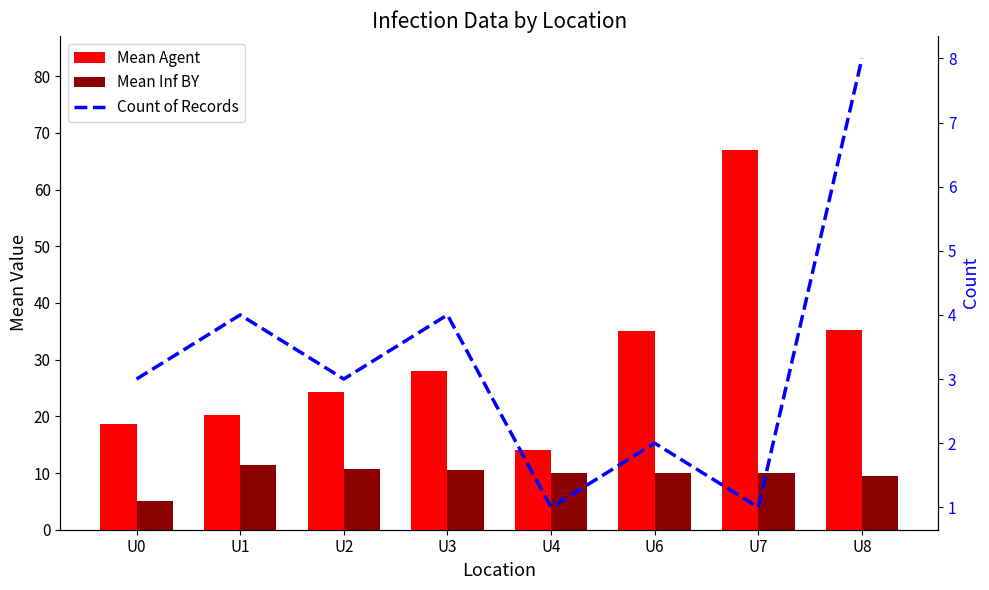

What is the total value across all series at U7?

78.0